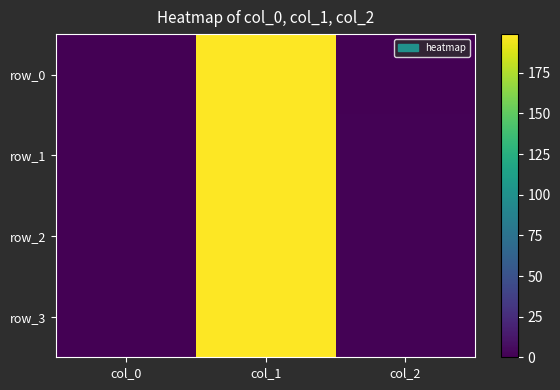

At col_0, list the series in order from smallest to largest.

row_0, row_1, row_2, row_3